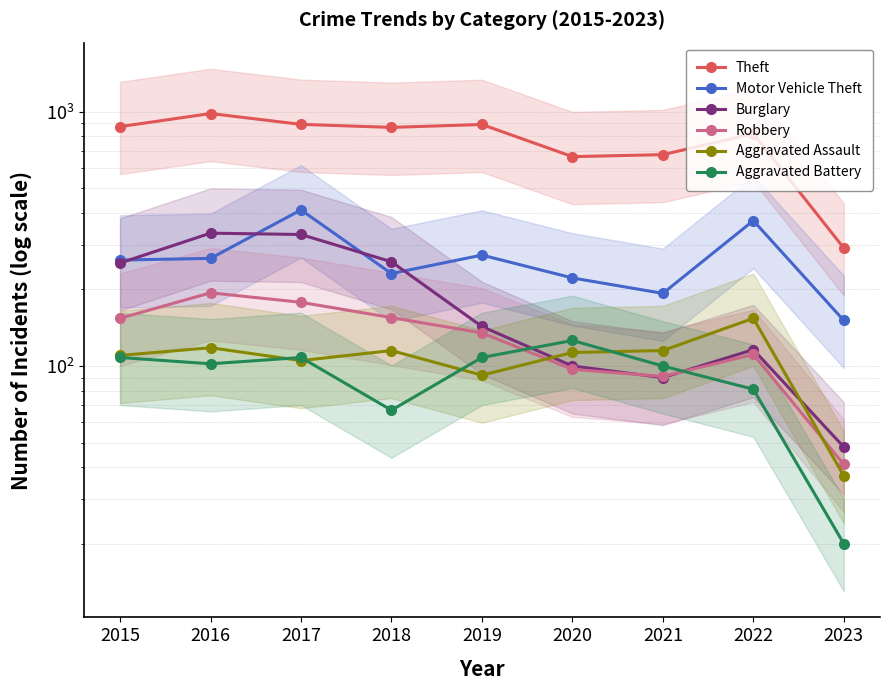

How many data points in Motor Vehicle Theft are above 261?

4